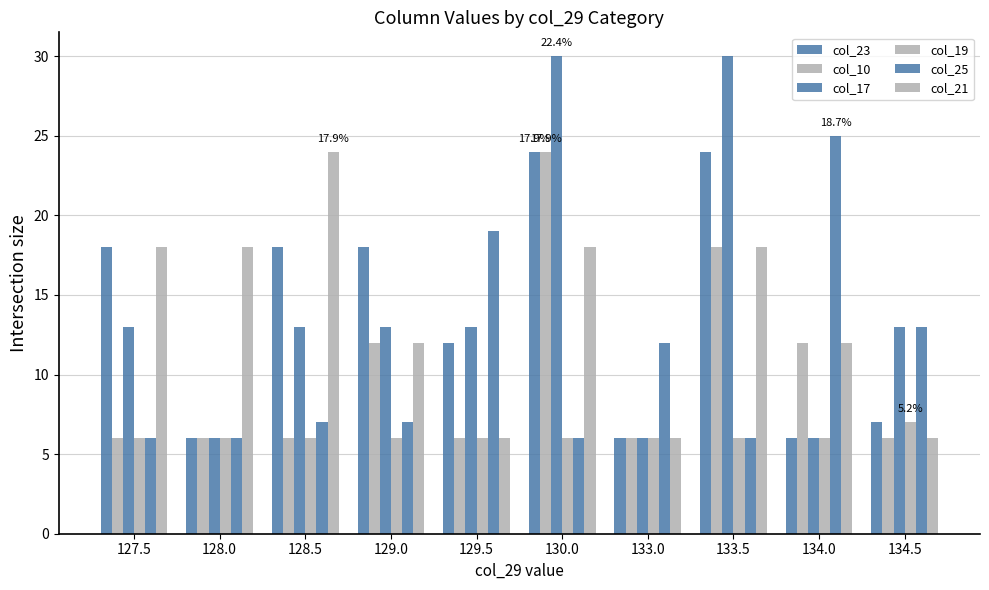

What is the label of the 9th bar from the right?

128.0